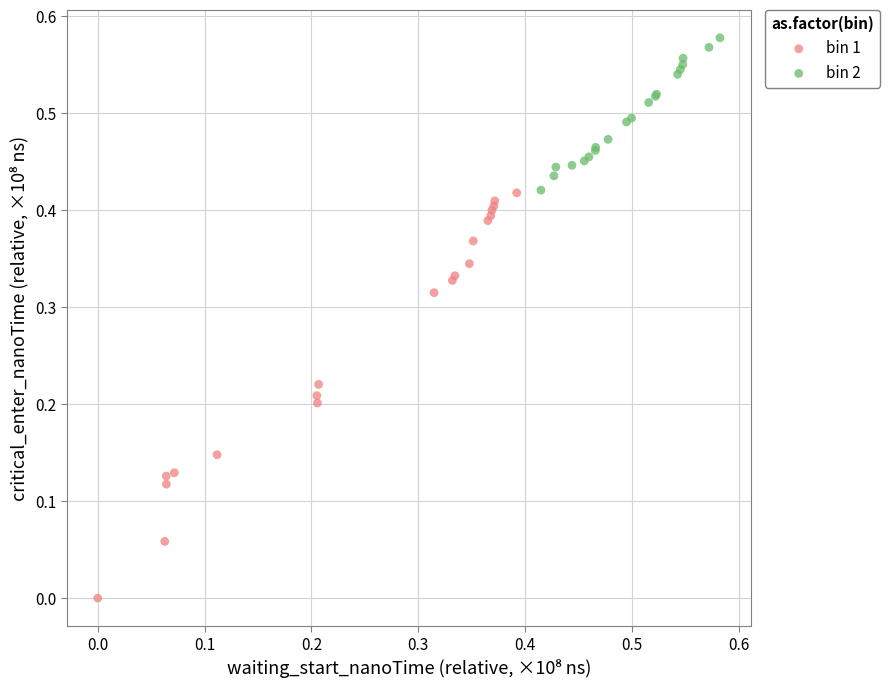

Which series reaches the maximum Y coordinate?

bin 2